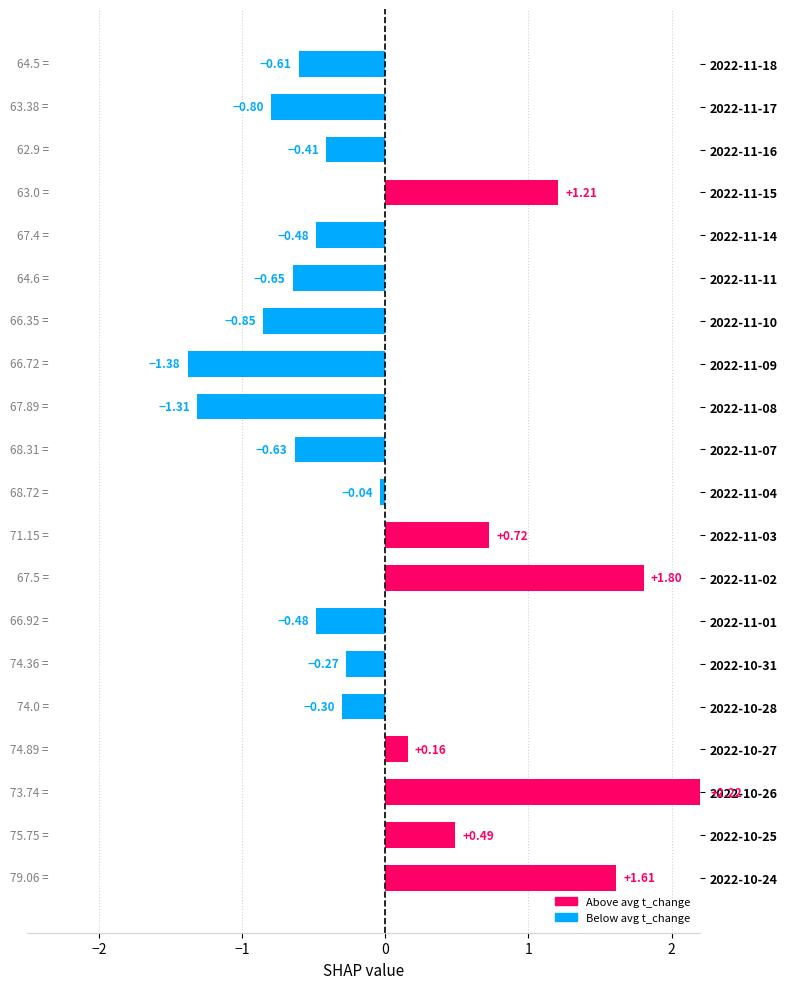

What is the sum of the values at 2022-11-17 and 2022-10-25?

-0.3